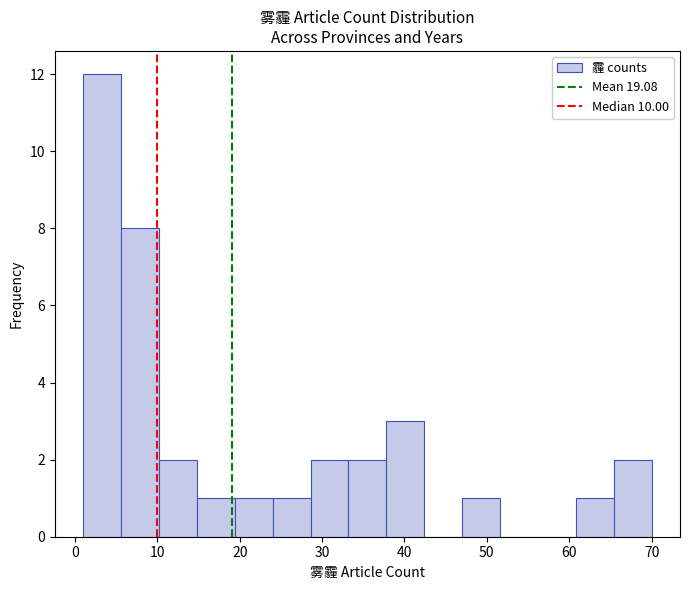

How tall is the bar that spans 33.2 to 37.8 on the x-axis? Neither the bar edges nor the heights are printed on the chart, so give them approximately, as read against the axes.

2